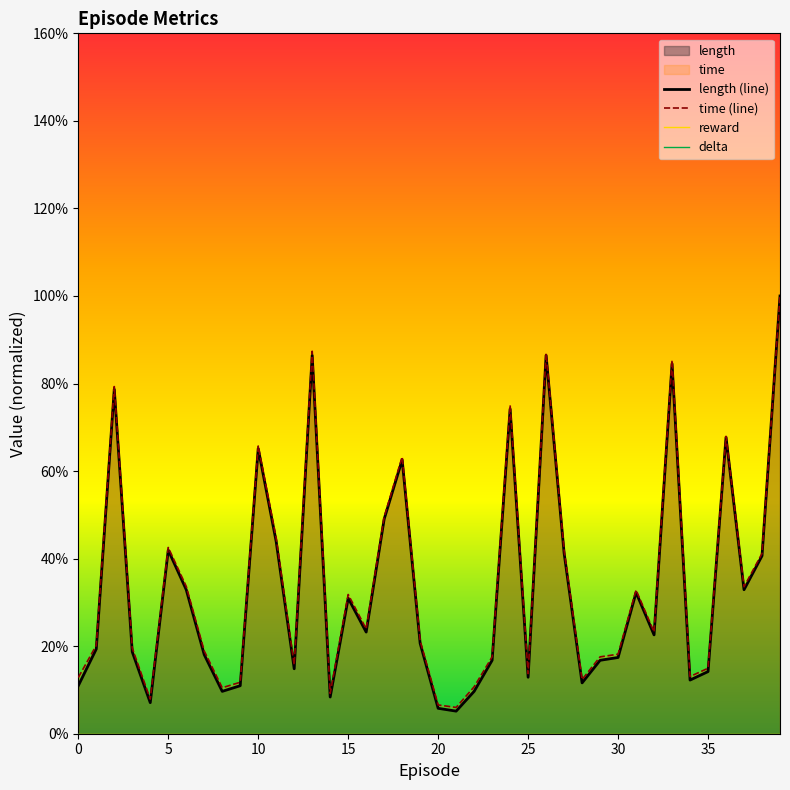

List the labels in order of time value, largest first.

39, 13, 26, 33, 2, 24, 36, 10, 18, 17, 11, 5, 27, 38, 6, 37, 31, 15, 16, 32, 19, 1, 3, 7, 30, 29, 23, 12, 35, 25, 34, 0, 28, 9, 22, 8, 14, 4, 20, 21